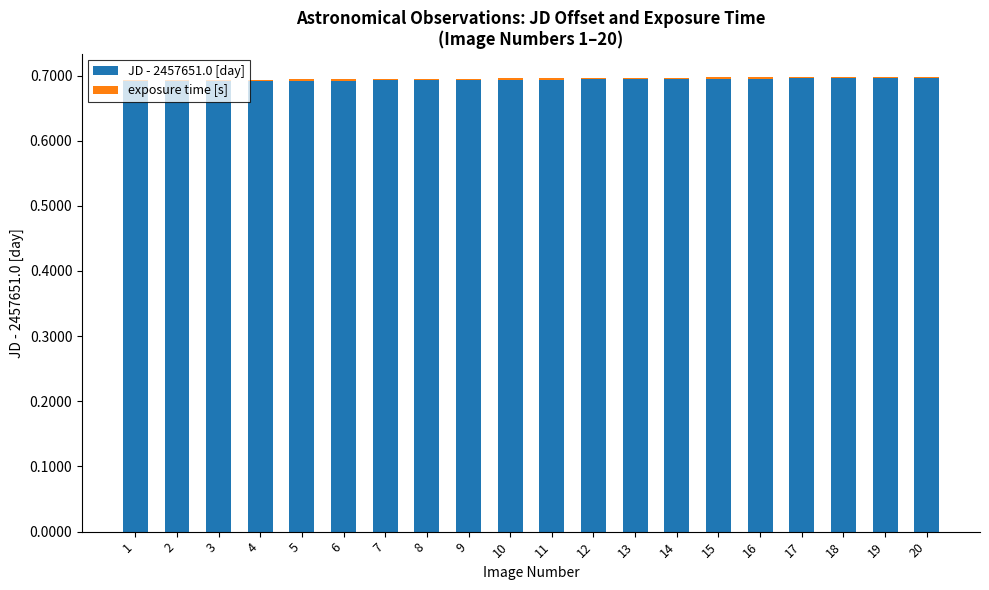

Is it true that JD - 2457651.0 [day] equals 0.7 at 8?

True